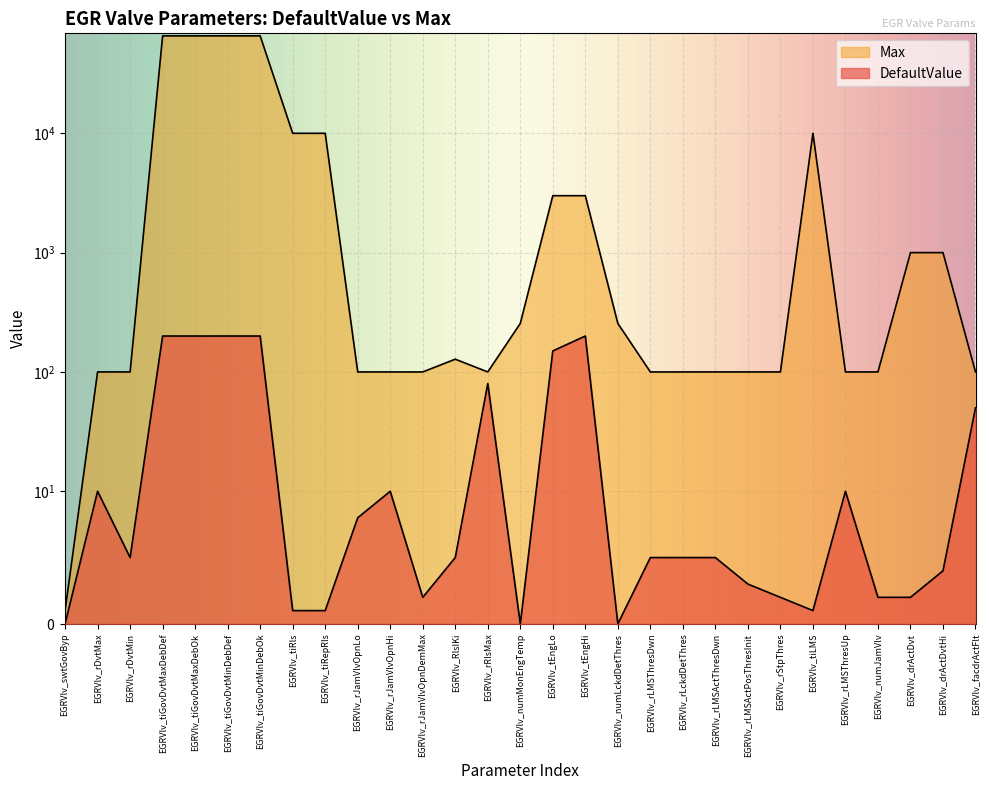

How many distinct data groups are displayed?

2